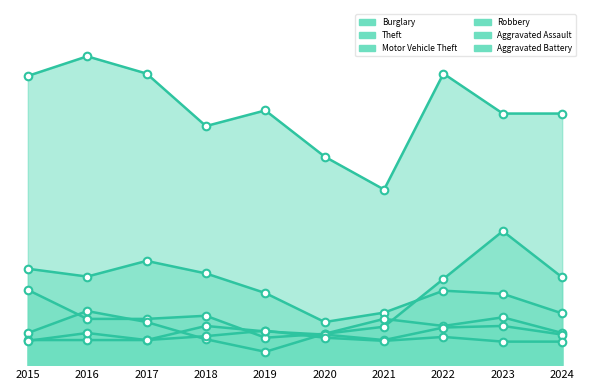

Which series reaches the maximum Y coordinate?

Theft